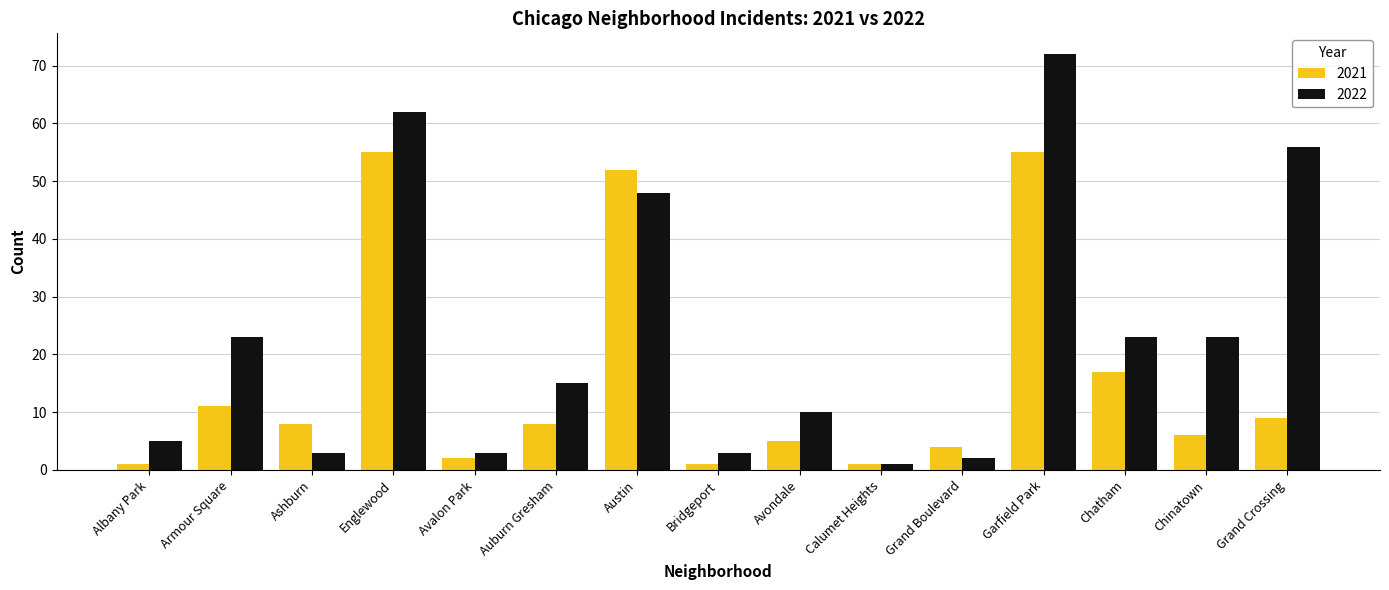

List the series in order of their overall mean, highest first.

2022, 2021